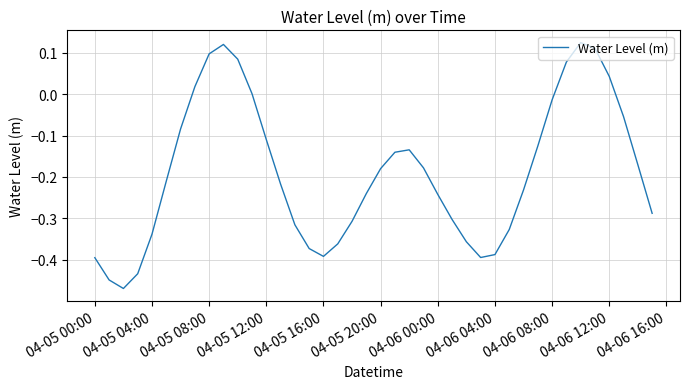

What is the difference between the maximum and minimum values?

0.6